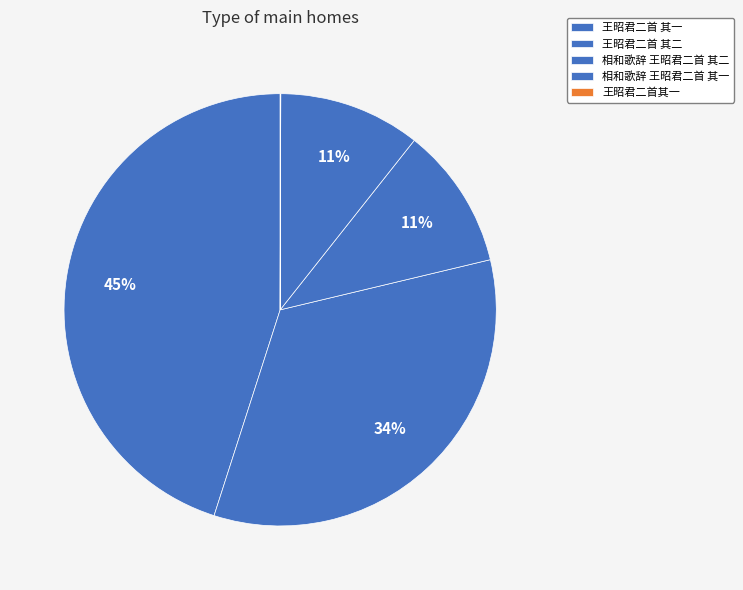

What percentage is NOT represented by 王昭君二首 其一?

93.6%